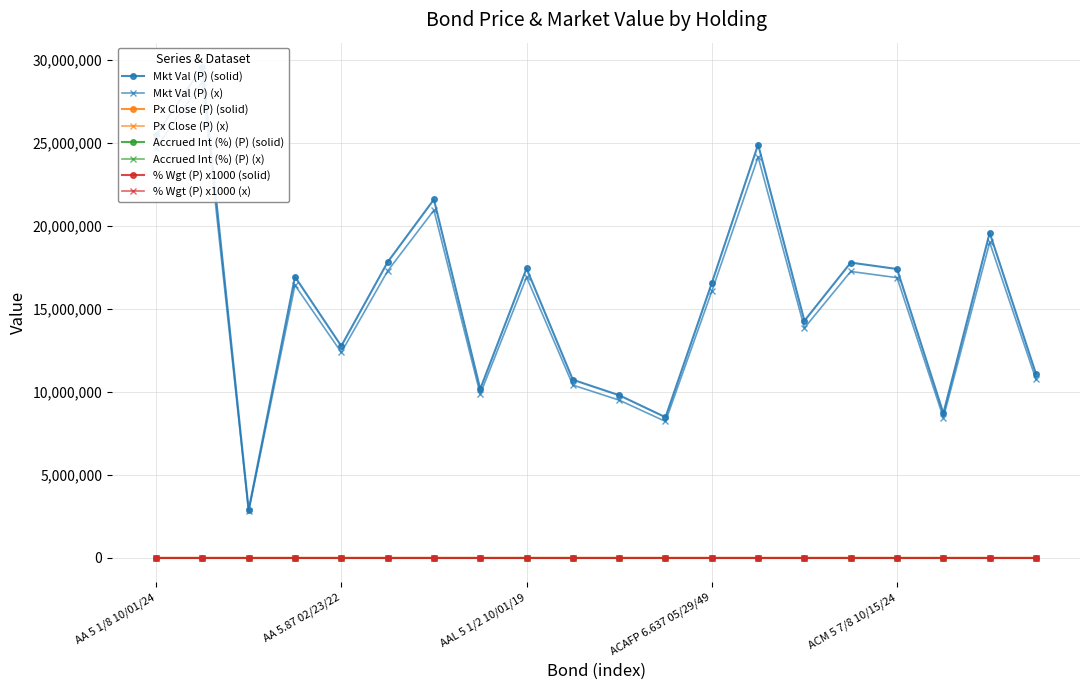

True or false: Mkt Val (P) and Accrued Int (%) (P) cross at least once.

False